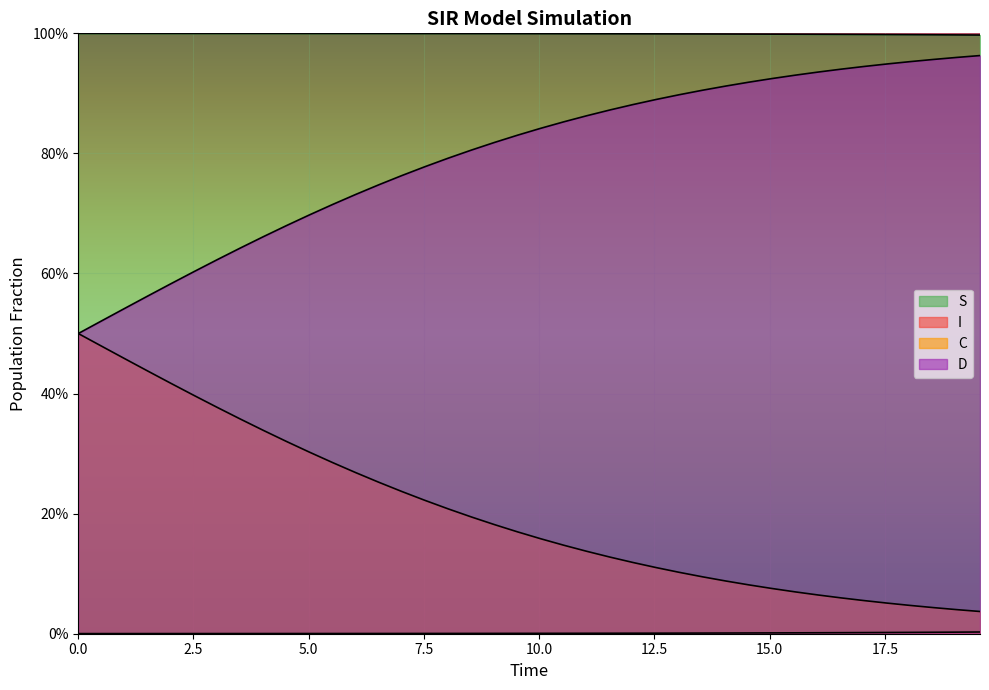

Reading right to left, transcribe all the data shown in this chart.

S: 19.565217391304348=1.0	19.06354515050167=1.0	18.561872909698998=1.0	18.06020066889632=1.0	17.558528428093645=1.0	17.05685618729097=1.0	16.555183946488295=1.0	16.05351170568562=1.0	15.551839464882944=1.0	15.050167224080267=1.0	14.548494983277592=1.0	14.046822742474916=1.0	13.545150501672241=1.0	13.043478260869565=1.0	12.54180602006689=1.0	12.040133779264213=1.0	11.538461538461538=1.0	11.036789297658864=1.0	10.535117056856187=1.0	10.033444816053512=1.0	9.531772575250836=1.0	9.03010033444816=1.0	8.528428093645484=1.0	8.02675585284281=1.0	7.525083612040134=1.0	7.023411371237458=1.0	6.521739130434782=1.0	6.020066889632107=1.0	5.518394648829432=1.0	5.016722408026756=1.0	4.51505016722408=1.0	4.013377926421405=1.0	3.511705685618729=1.0	3.0100334448160533=1.0	2.508361204013378=1.0	2.0066889632107023=1.0	1.5050167224080266=1.0	1.0033444816053512=1.0	0.5016722408026756=1.0	0.0=1.0
I: 19.565217391304348=0.0	19.06354515050167=0.0	18.561872909698998=0.0	18.06020066889632=0.0	17.558528428093645=0.0	17.05685618729097=0.0	16.555183946488295=0.0	16.05351170568562=0.0	15.551839464882944=0.0	15.050167224080267=0.0	14.548494983277592=0.0	14.046822742474916=0.0	13.545150501672241=0.0	13.043478260869565=0.0	12.54180602006689=0.0	12.040133779264213=0.0	11.538461538461538=0.0	11.036789297658864=0.0	10.535117056856187=0.0	10.033444816053512=0.0	9.531772575250836=0.0	9.03010033444816=0.0	8.528428093645484=0.0	8.02675585284281=0.0	7.525083612040134=0.0	7.023411371237458=0.0	6.521739130434782=0.0	6.020066889632107=0.0	5.518394648829432=0.0	5.016722408026756=0.0	4.51505016722408=0.0	4.013377926421405=0.0	3.511705685618729=0.0	3.0100334448160533=0.0	2.508361204013378=0.0	2.0066889632107023=0.0	1.5050167224080266=0.0	1.0033444816053512=0.0	0.5016722408026756=0.0	0.0=0.0
C: 19.565217391304348=1.0	19.06354515050167=1.0	18.561872909698998=1.0	18.06020066889632=1.0	17.558528428093645=0.9	17.05685618729097=0.9	16.555183946488295=0.9	16.05351170568562=0.9	15.551839464882944=0.9	15.050167224080267=0.9	14.548494983277592=0.9	14.046822742474916=0.9	13.545150501672241=0.9	13.043478260869565=0.9	12.54180602006689=0.9	12.040133779264213=0.9	11.538461538461538=0.9	11.036789297658864=0.9	10.535117056856187=0.9	10.033444816053512=0.8	9.531772575250836=0.8	9.03010033444816=0.8	8.528428093645484=0.8	8.02675585284281=0.8	7.525083612040134=0.8	7.023411371237458=0.8	6.521739130434782=0.7	6.020066889632107=0.7	5.518394648829432=0.7	5.016722408026756=0.7	4.51505016722408=0.7	4.013377926421405=0.7	3.511705685618729=0.6	3.0100334448160533=0.6	2.508361204013378=0.6	2.0066889632107023=0.6	1.5050167224080266=0.6	1.0033444816053512=0.5	0.5016722408026756=0.5	0.0=0.5
D: 19.565217391304348=0.0	19.06354515050167=0.0	18.561872909698998=0.0	18.06020066889632=0.0	17.558528428093645=0.1	17.05685618729097=0.1	16.555183946488295=0.1	16.05351170568562=0.1	15.551839464882944=0.1	15.050167224080267=0.1	14.548494983277592=0.1	14.046822742474916=0.1	13.545150501672241=0.1	13.043478260869565=0.1	12.54180602006689=0.1	12.040133779264213=0.1	11.538461538461538=0.1	11.036789297658864=0.1	10.535117056856187=0.1	10.033444816053512=0.2	9.531772575250836=0.2	9.03010033444816=0.2	8.528428093645484=0.2	8.02675585284281=0.2	7.525083612040134=0.2	7.023411371237458=0.2	6.521739130434782=0.3	6.020066889632107=0.3	5.518394648829432=0.3	5.016722408026756=0.3	4.51505016722408=0.3	4.013377926421405=0.3	3.511705685618729=0.4	3.0100334448160533=0.4	2.508361204013378=0.4	2.0066889632107023=0.4	1.5050167224080266=0.4	1.0033444816053512=0.5	0.5016722408026756=0.5	0.0=0.5